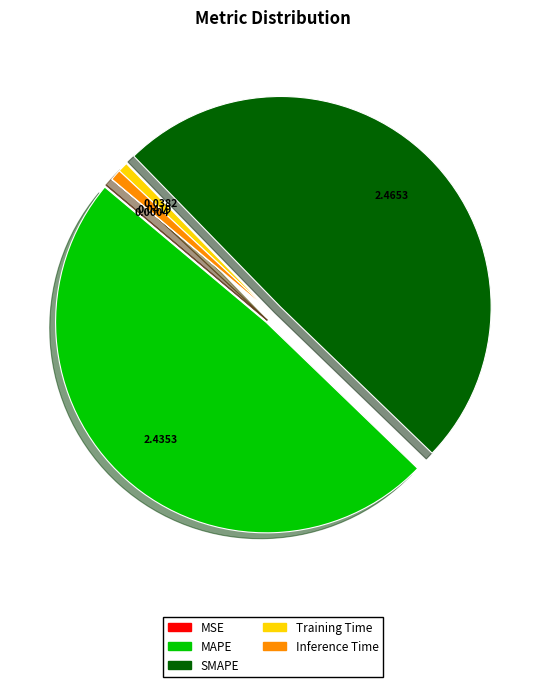

Which has a higher value, MAPE or Training Time?

MAPE